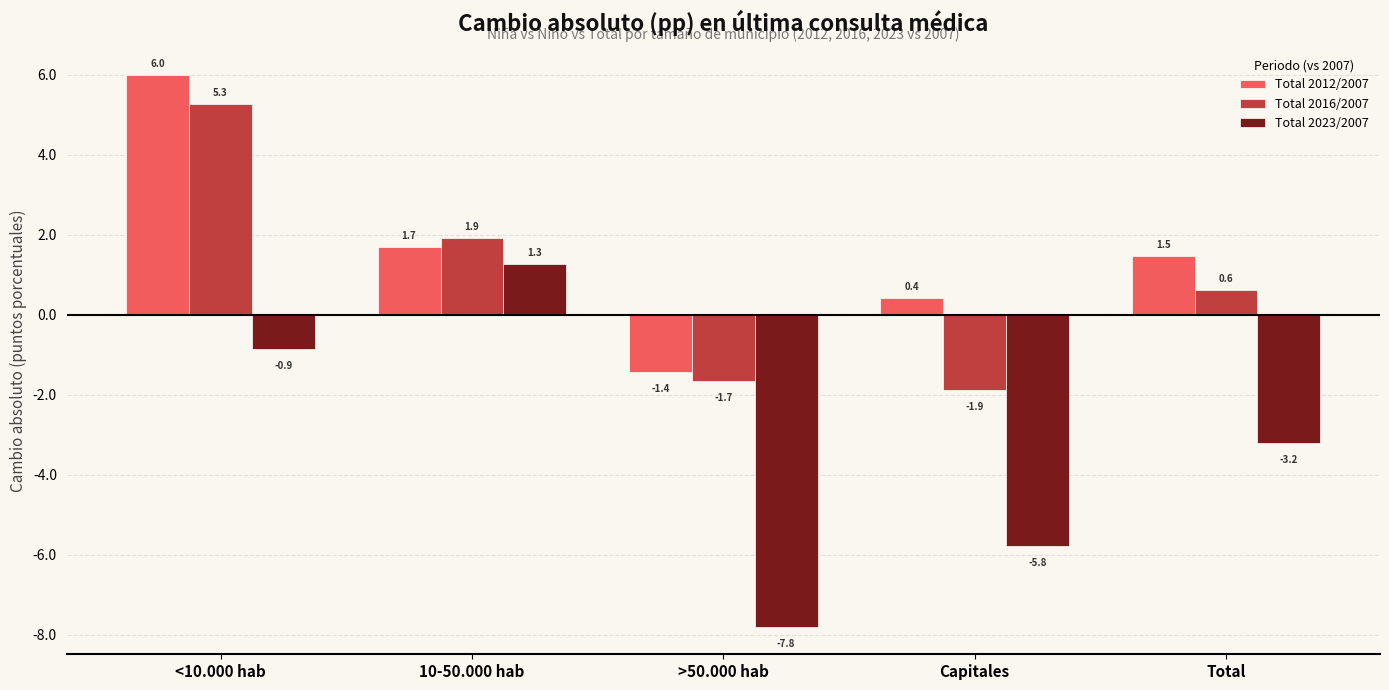

Which label corresponds to the smallest value in the chart?

>50.000 hab